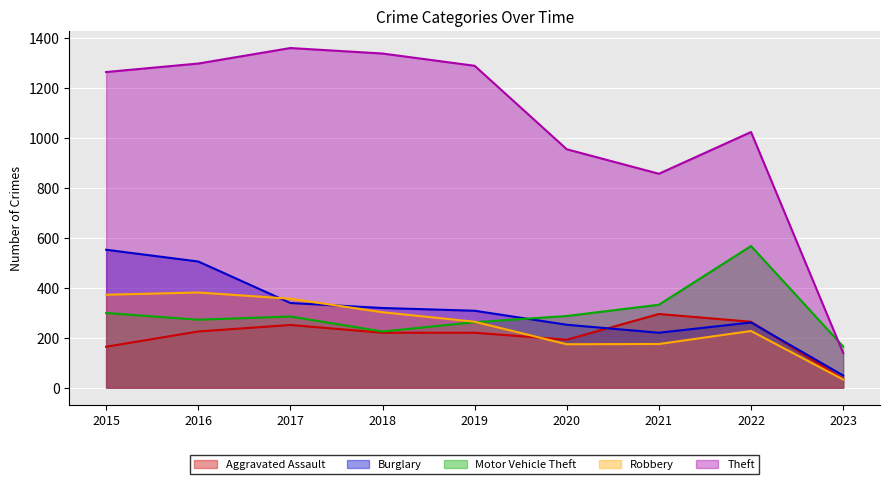

At which label does Motor Vehicle Theft first exceed 285?

2015